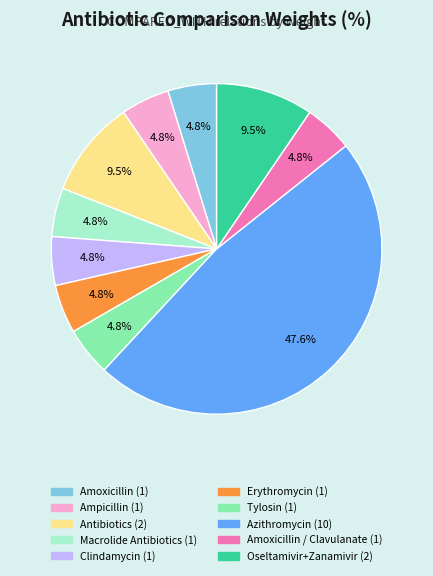

Is there any slice that represents more than half of the pie?

No